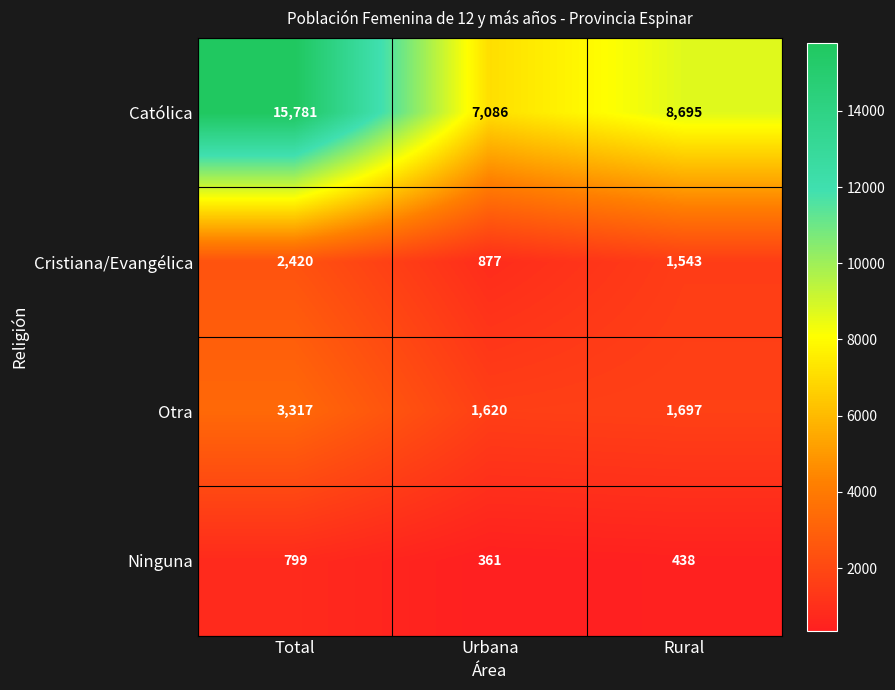

Reading right to left, transcribe all the data shown in this chart.

Católica: 8695	7086	15781
Cristiana/Evangélica: 1543	877	2420
Otra: 1697	1620	3317
Ninguna: 438	361	799